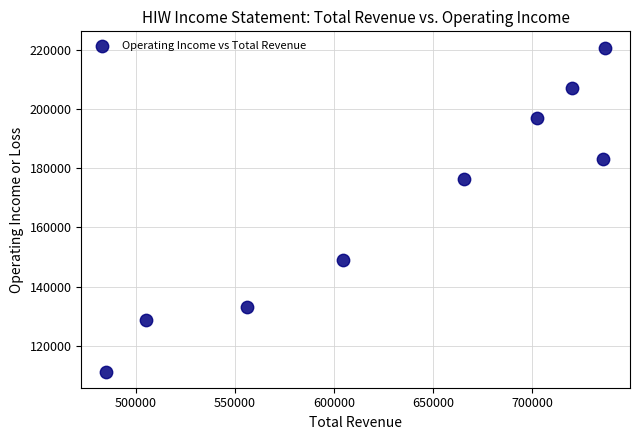

What is the range of Y values (max minus min)?

109300